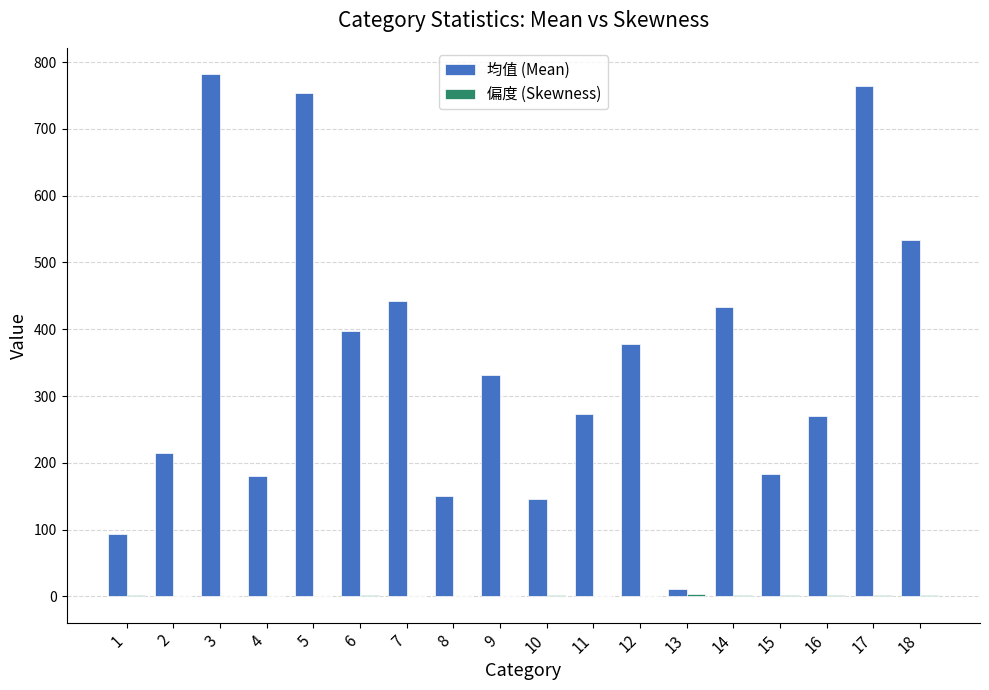

Read the 均值 (Mean) value at 2.

215.3